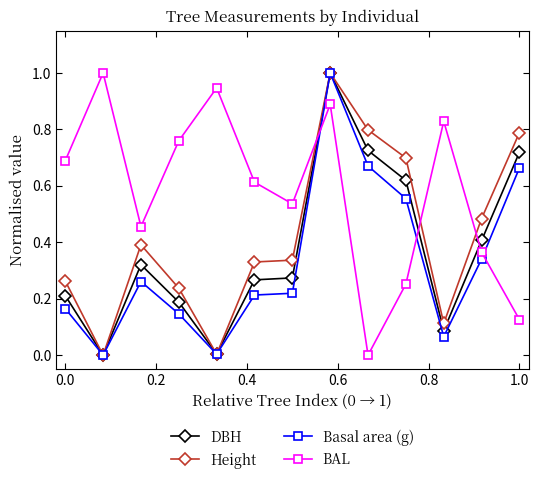

List the series in order of their overall mean, lowest first.

Basal area (g), DBH, Height, BAL